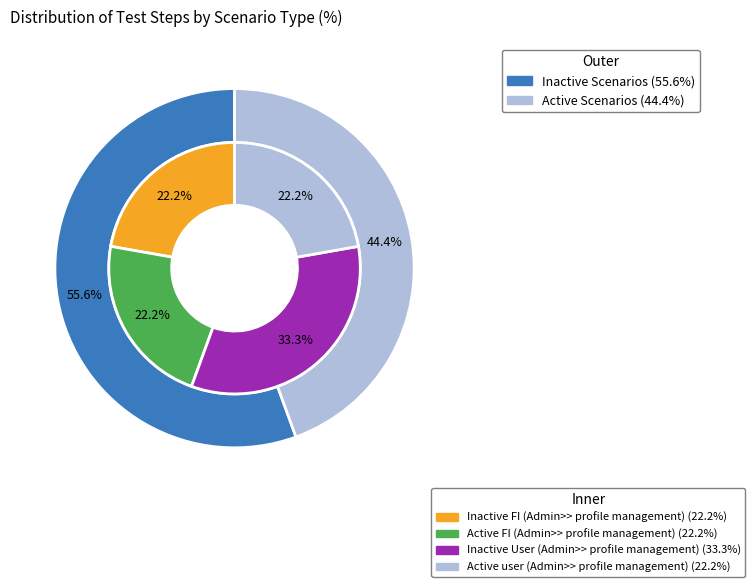

How many slices are in this pie chart?

4